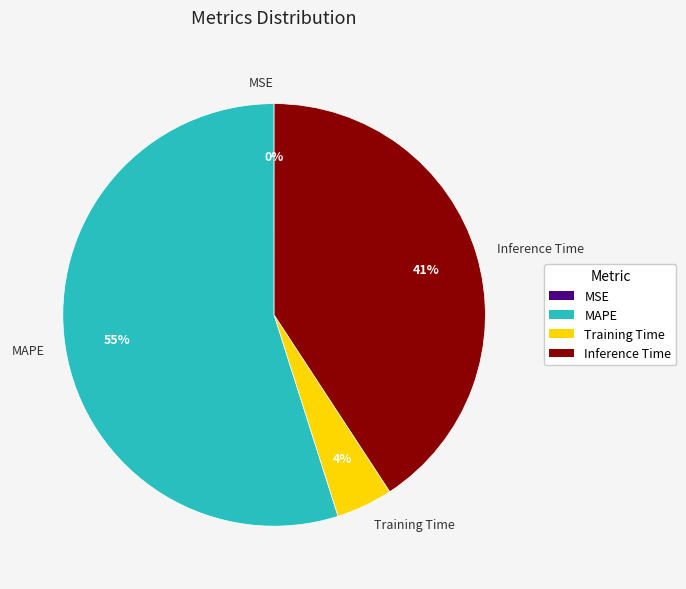

To the nearest percent, what portion does Training Time represent?

4%